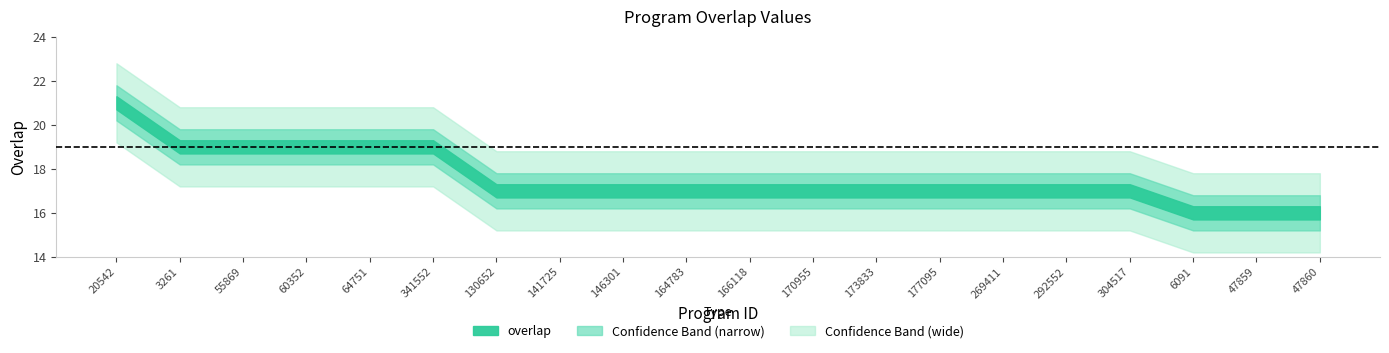

Where does the data first go above 17?

20542